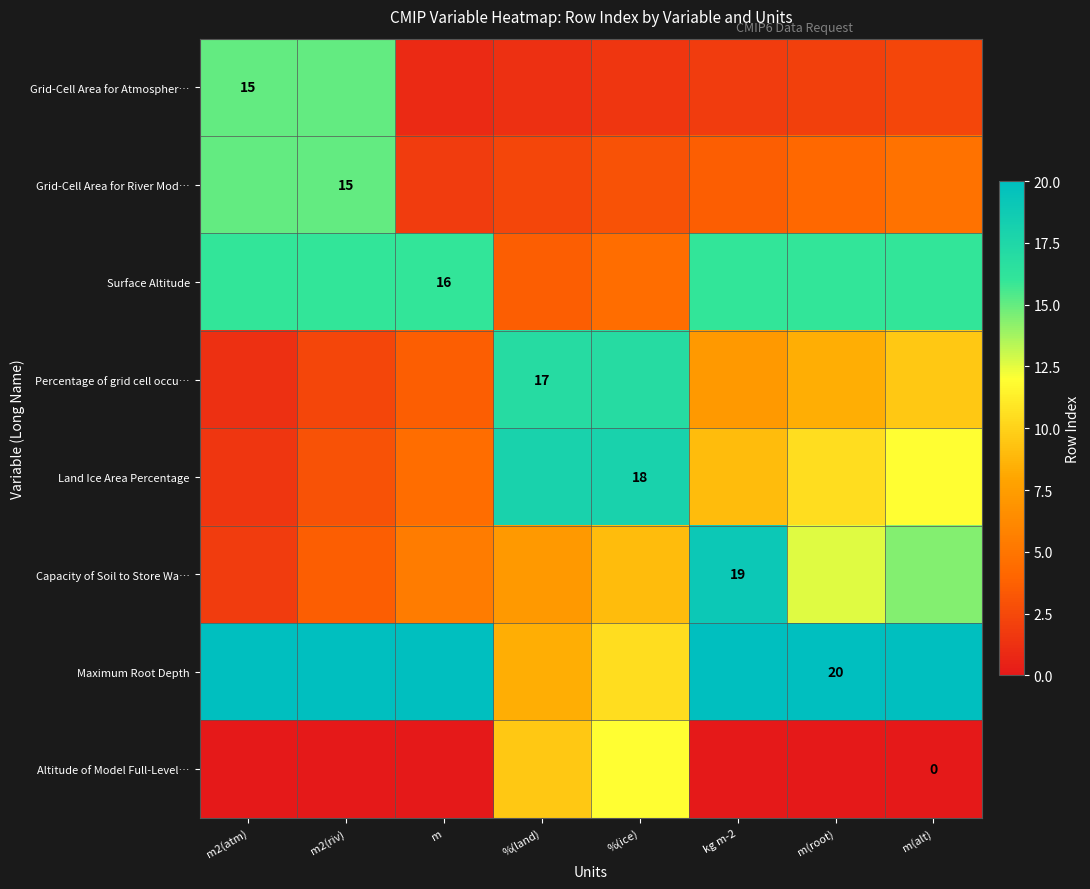

How many data points in Grid-Cell Area for Atmospher… are above 2?

4